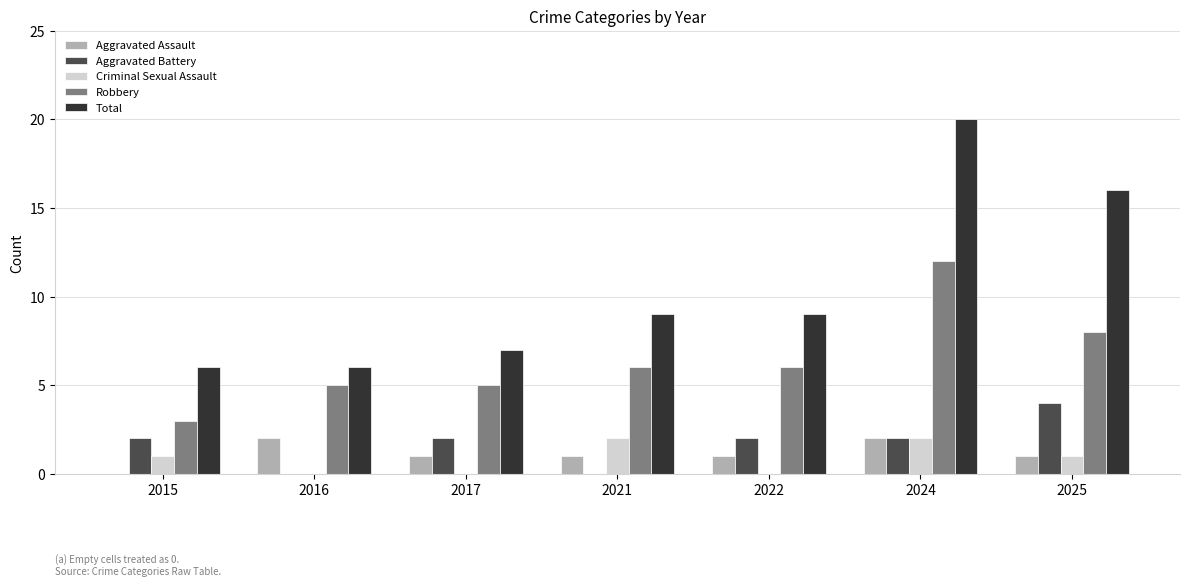

Is it true that Total equals 16 at 2025?

True